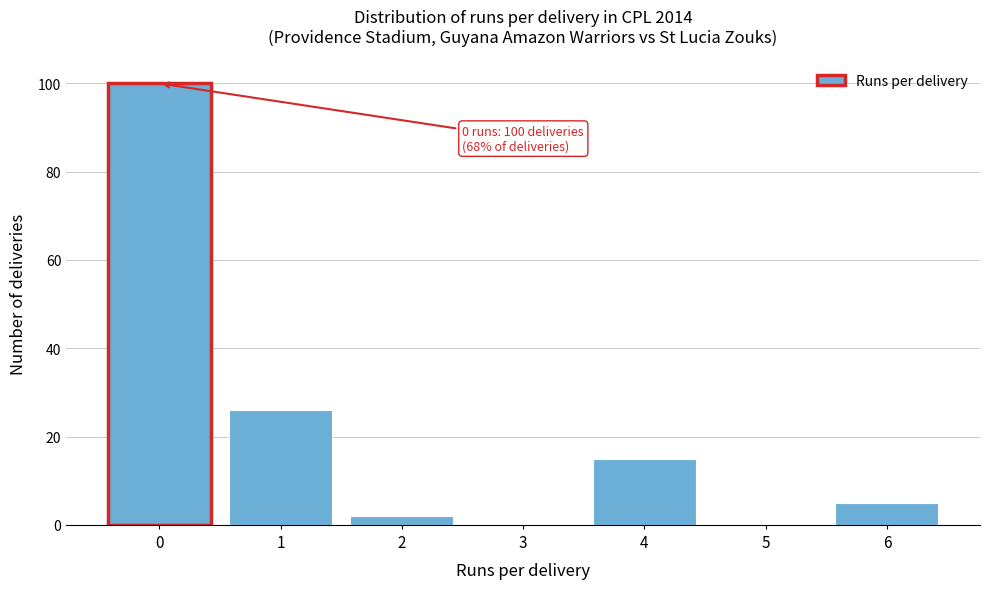

Reading right to left, extract all data points from this chart.

6=5	5=0	4=15	3=0	2=2	1=26	0=100